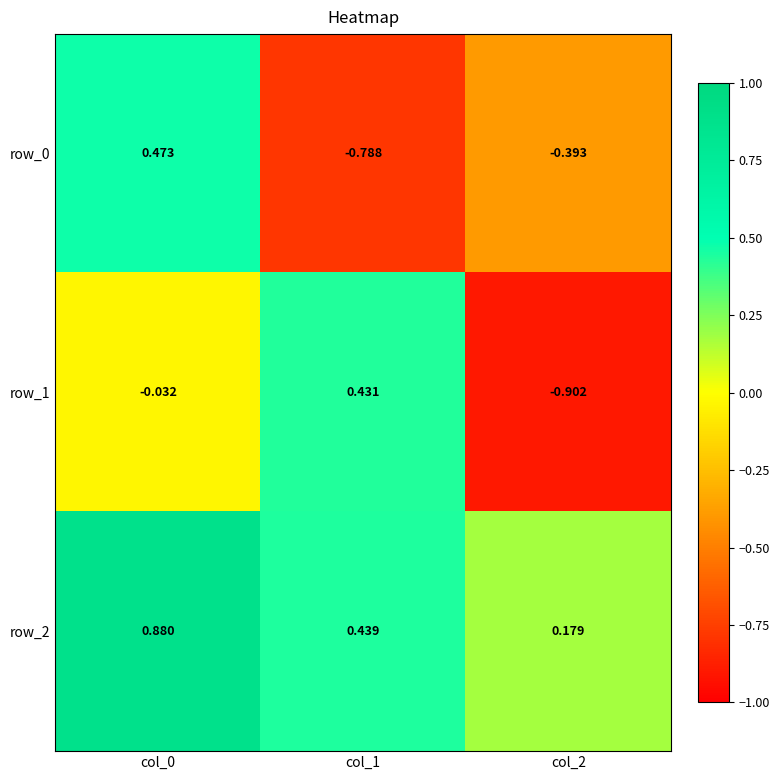

What is the difference between the highest and lowest values at col_1?

1.2